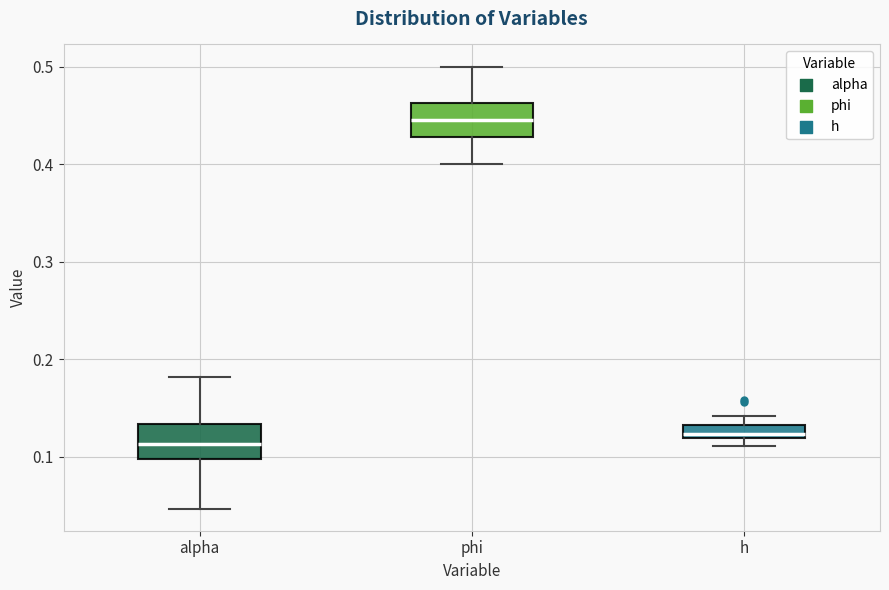

Which box has the lowest median line?

alpha